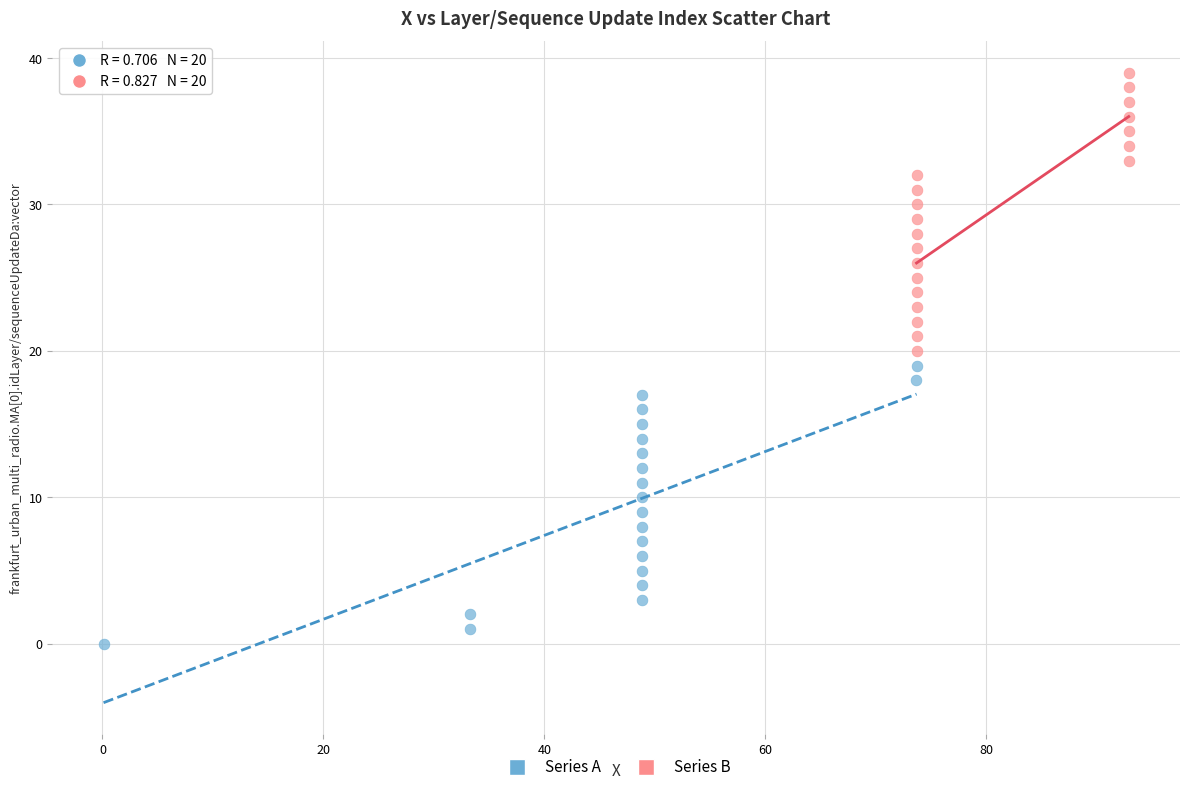

What are all the series names shown in the legend?

Series A, Series B